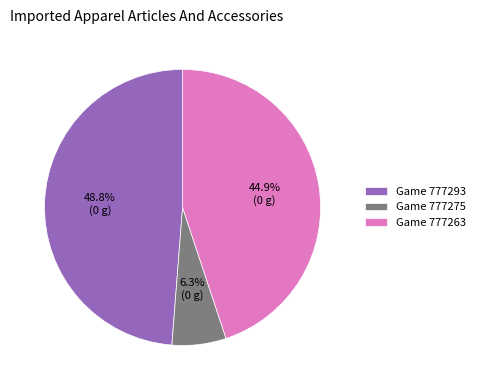

Between Game 777293 and Game 777263, which is larger?

Game 777293